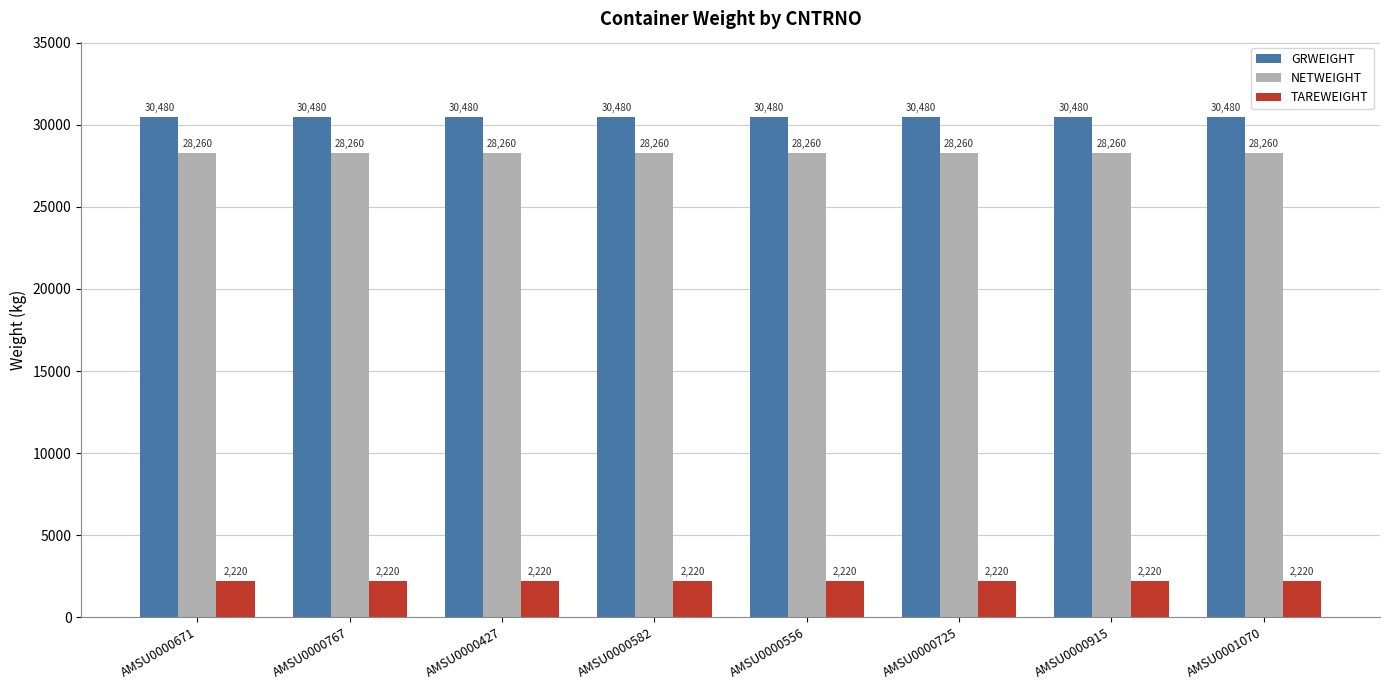

What is the spread (max minus min) of values at AMSU0000767?

28260